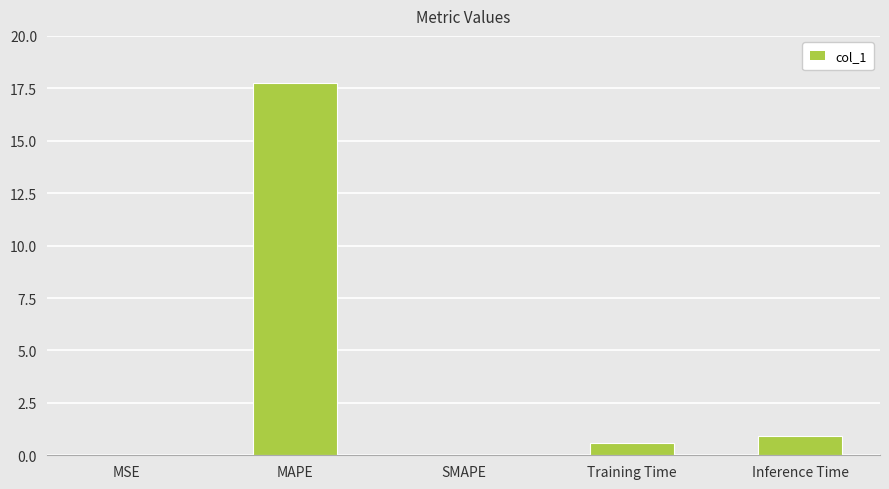

What is the maximum value shown in the chart?

17.8